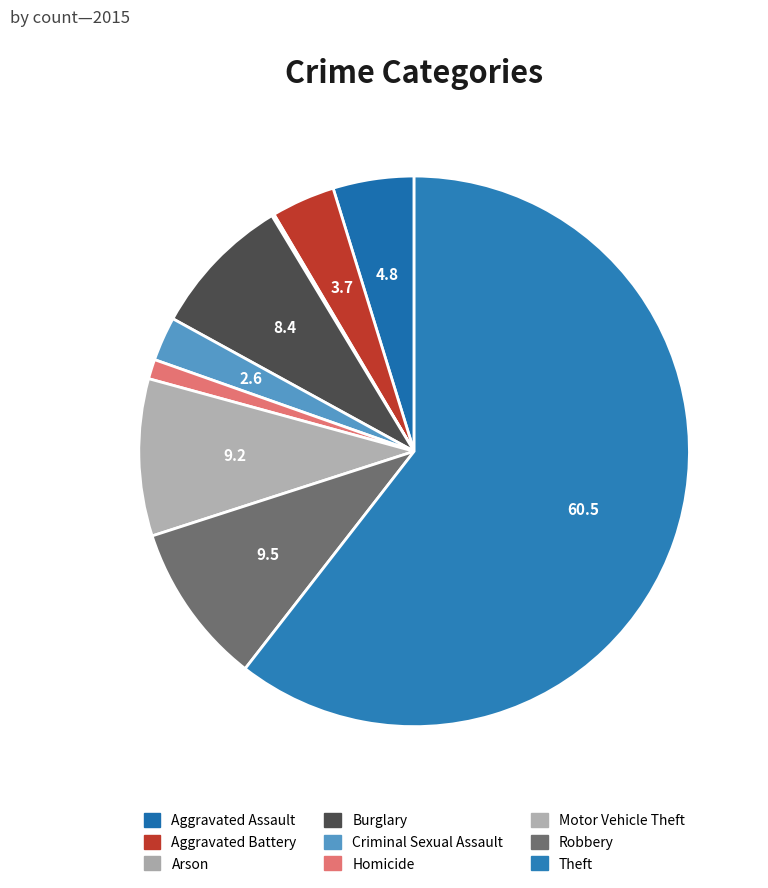

To the nearest percent, what percentage of the pie is Robbery?

10%